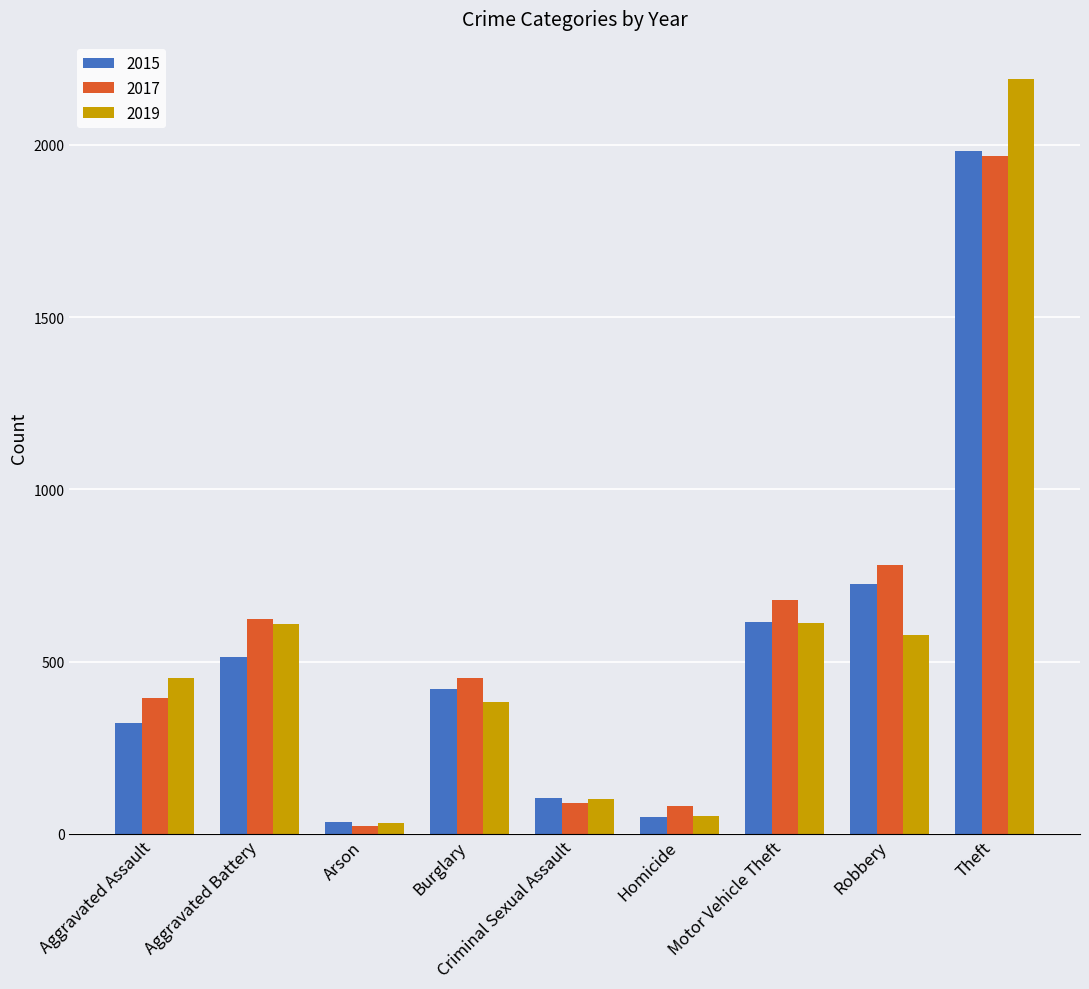

What is the difference between the maximum and minimum values in the 2019 series?

2158